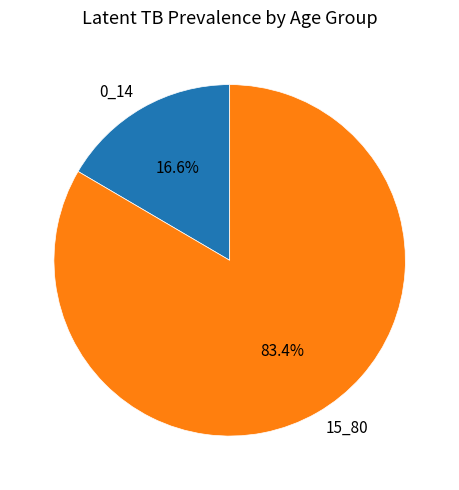

Do 15_80 and 0_14 together represent more than half of the pie?

Yes